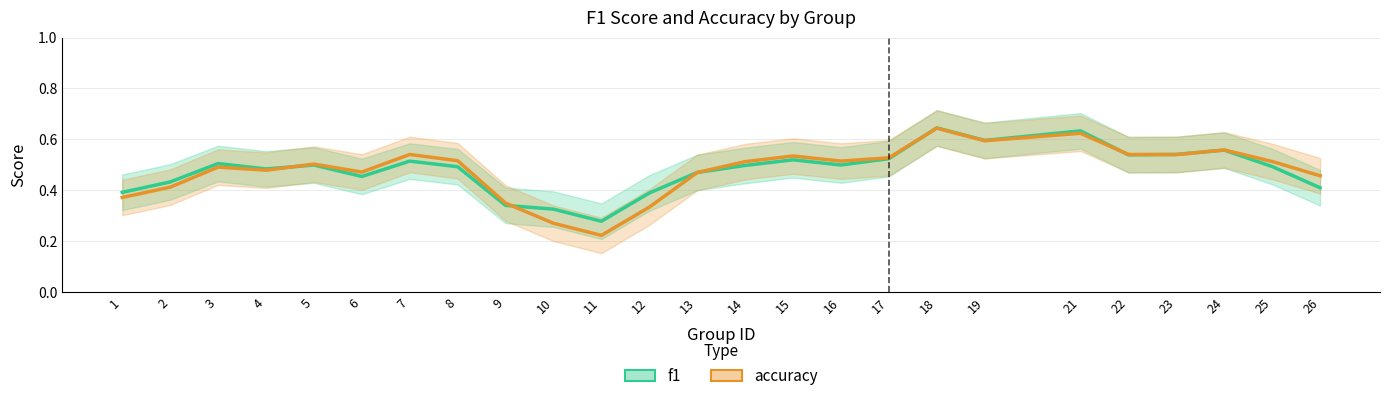

How many lines are shown in the chart?

2